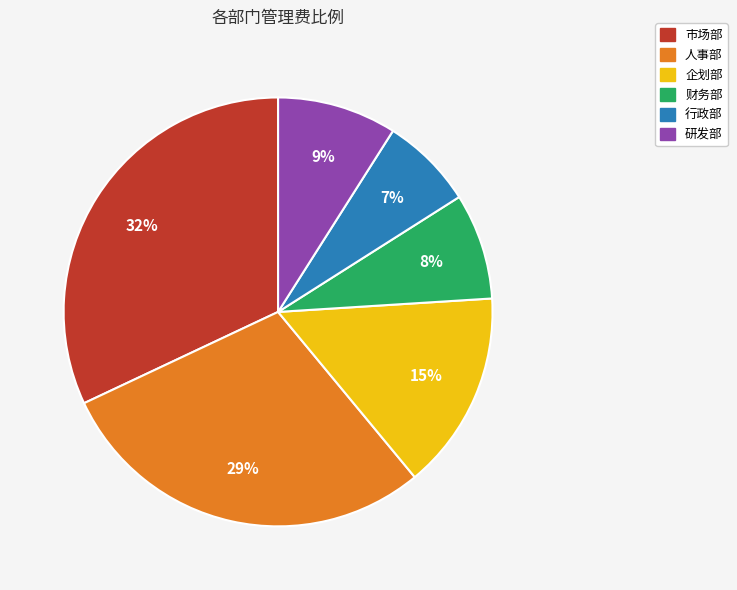

True or false: 研发部 accounts for 9% of the total.

True